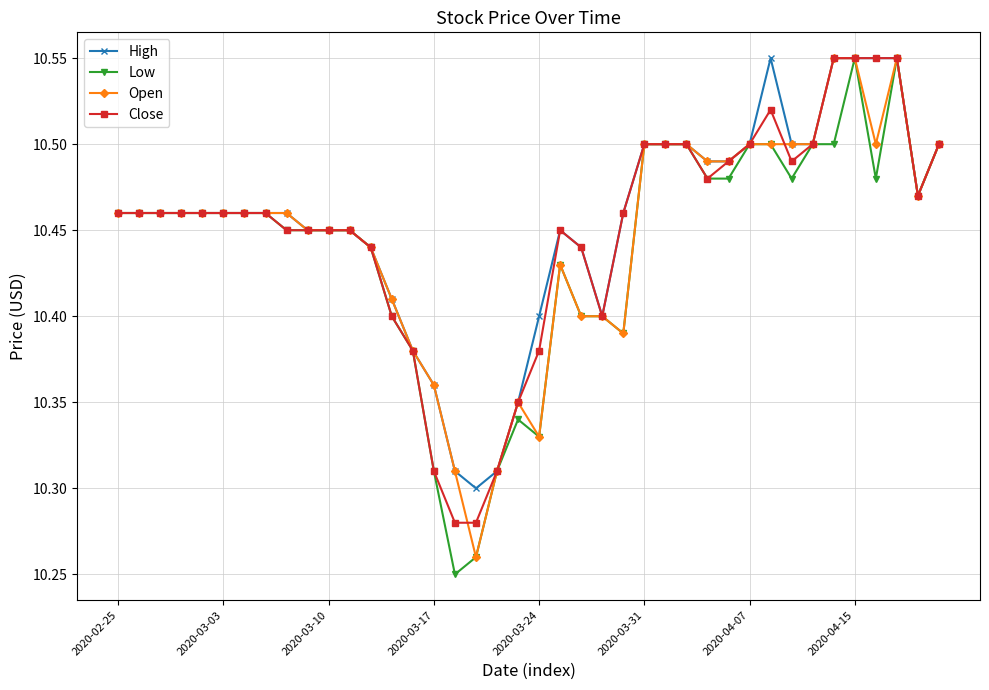

Count the Close values in the range 10 to 11.

40